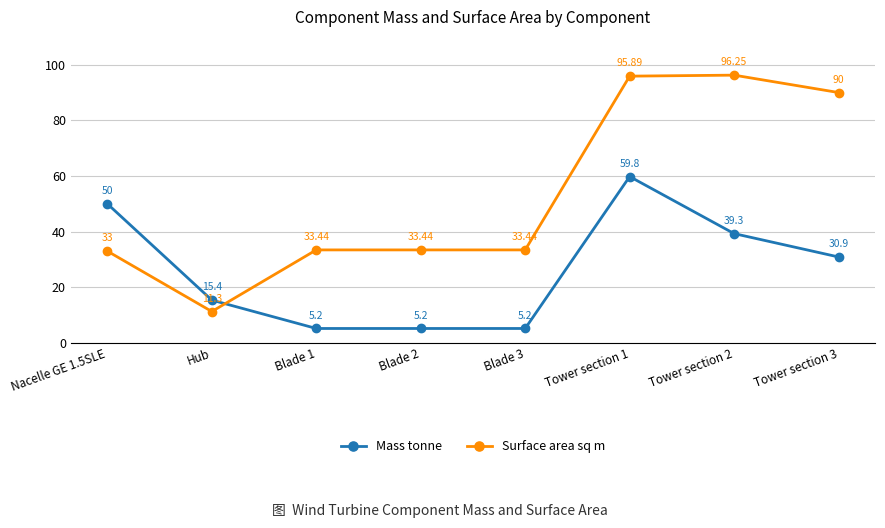

Is the value of Mass tonne at Blade 3 greater than the value of Surface area sq m at Tower section 1?

No